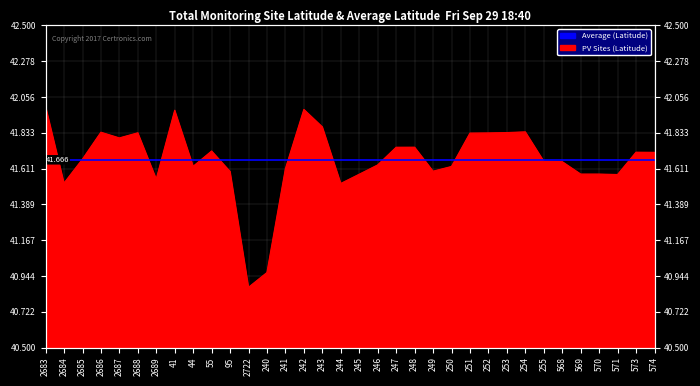

What is the greatest value displayed?

42.0